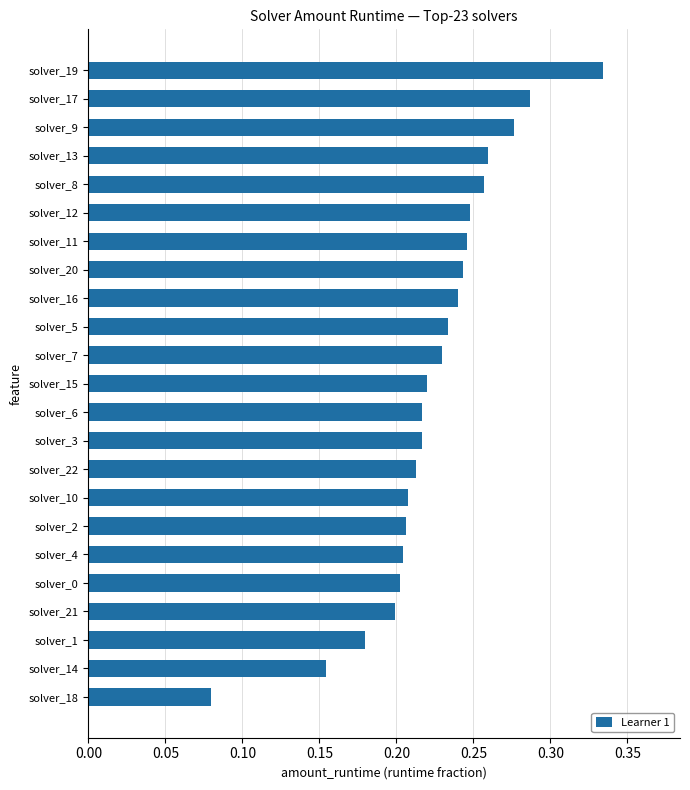

Is it true that the value at solver_11 is 0.2?

True